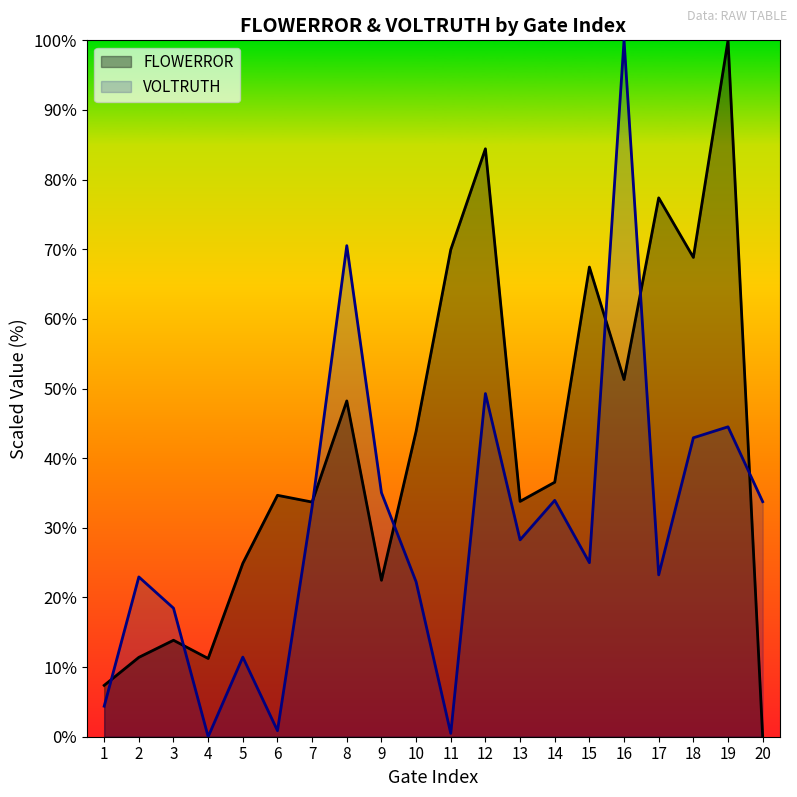

True or false: FLOWERROR and VOLTRUTH cross at least once.

True